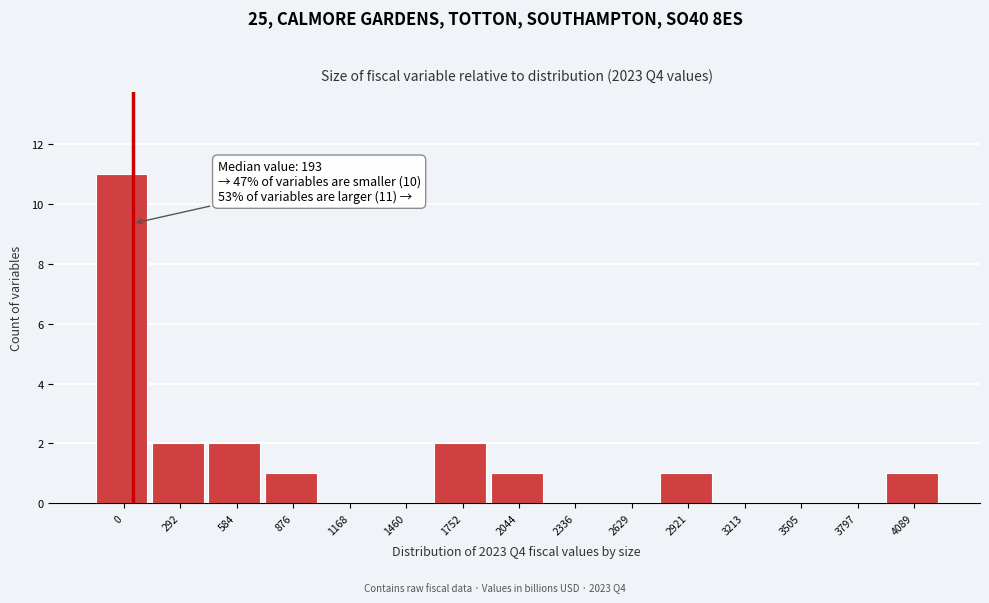

Reading right to left, extract all data points from this chart.

4089=1	3797=0	3505=0	3213=0	2921=1	2629=0	2336=0	2044=1	1752=2	1460=0	1168=0	876=1	584=2	292=2	0=11